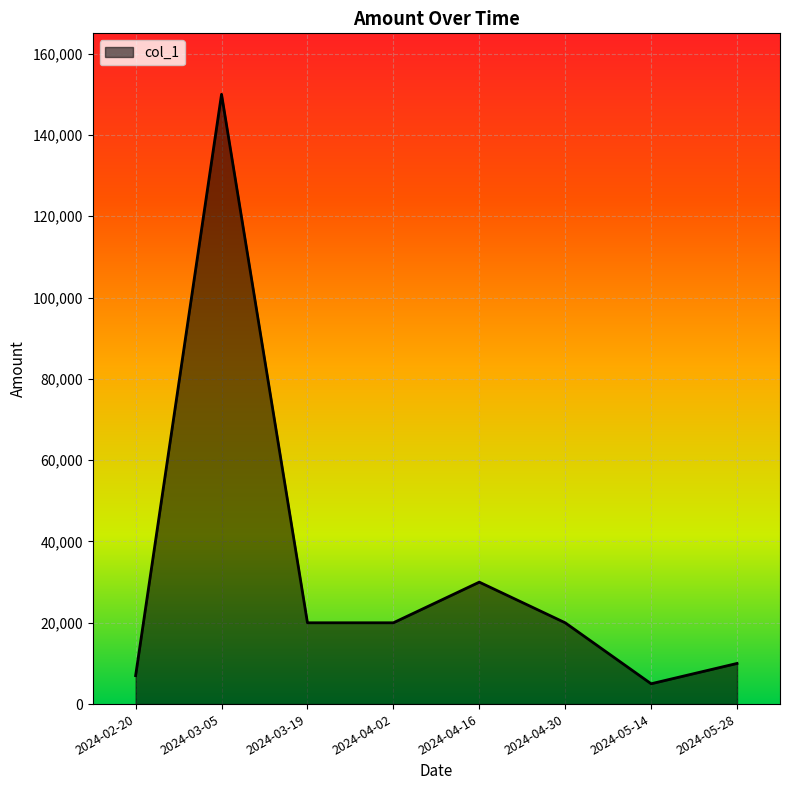

What is the difference between the second highest and second lowest values?

23000